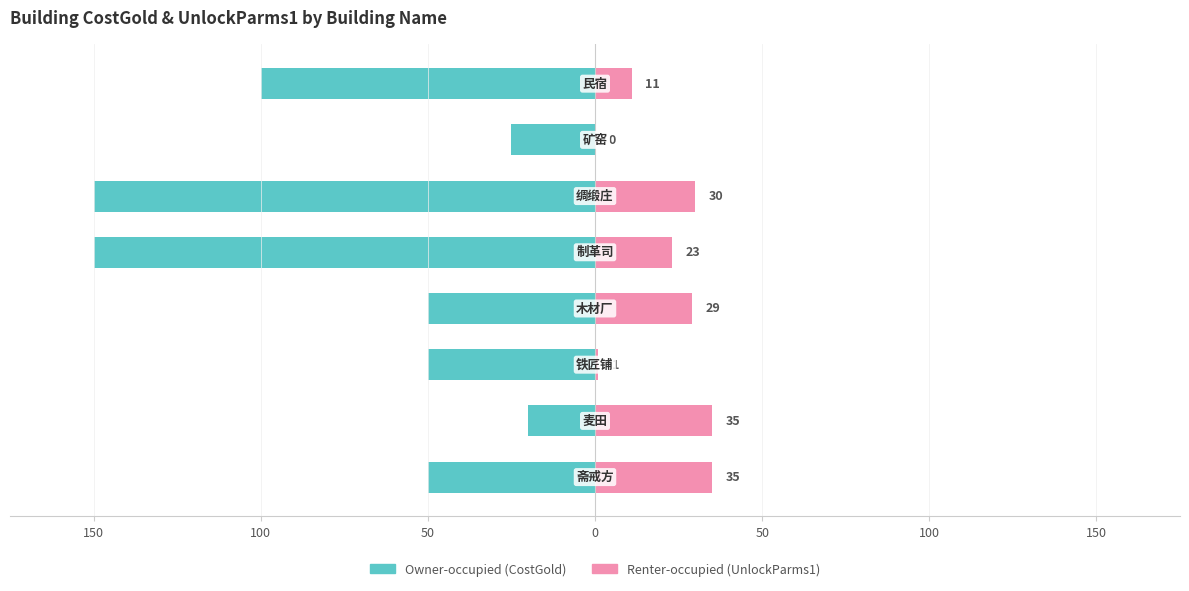

How many values in the Owner-occupied series are below -50?

3